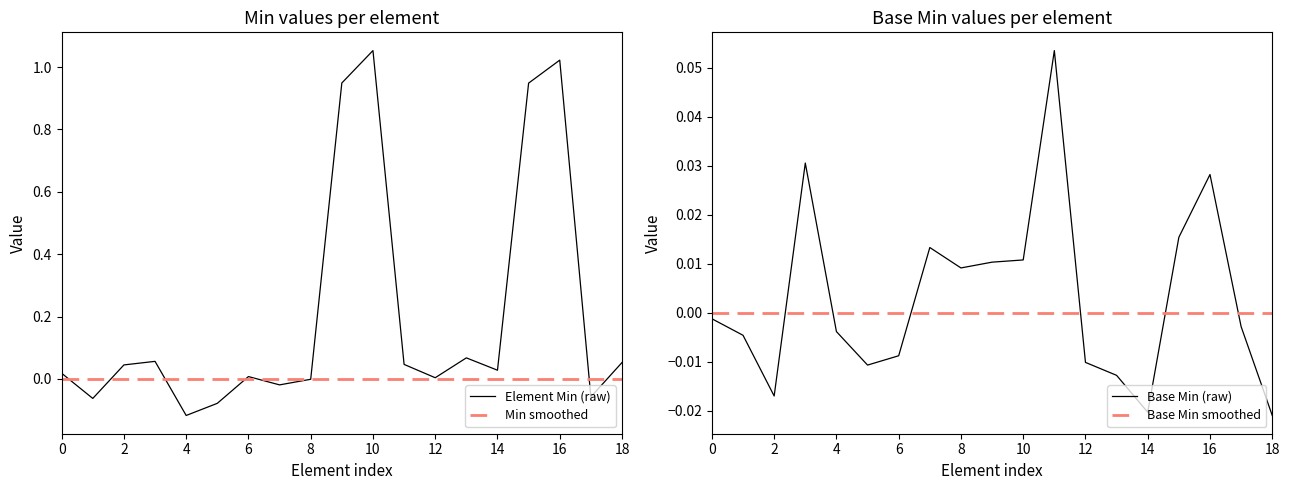

What is the difference between the highest and lowest values at 17?

0.1